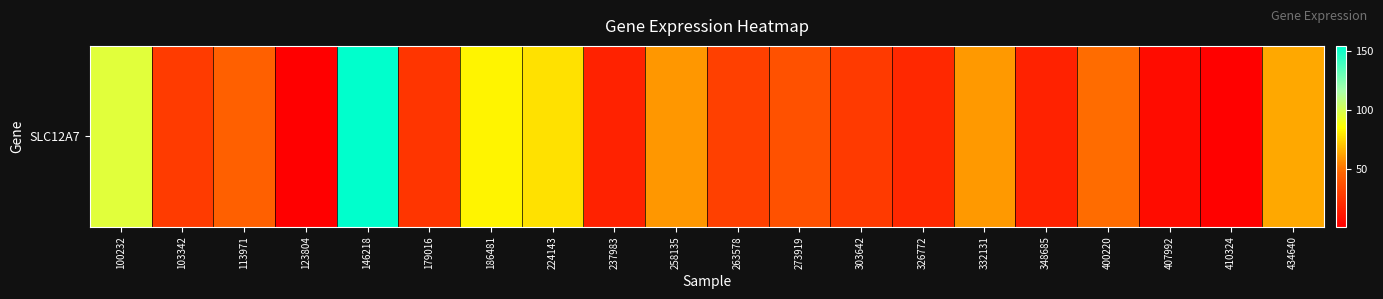

Reading right to left, extract all data points from this chart.

434640=63.7	410324=1.9	407992=6.4	400220=48.7	348685=16.9	332131=60.0	326772=18.9	303642=27.6	273919=37.8	263578=30.0	258135=59.3	237983=16.6	224143=78.1	186481=82.4	179016=25.1	146218=154.2	123804=0.9	113971=44.0	103342=28.3	100232=95.9